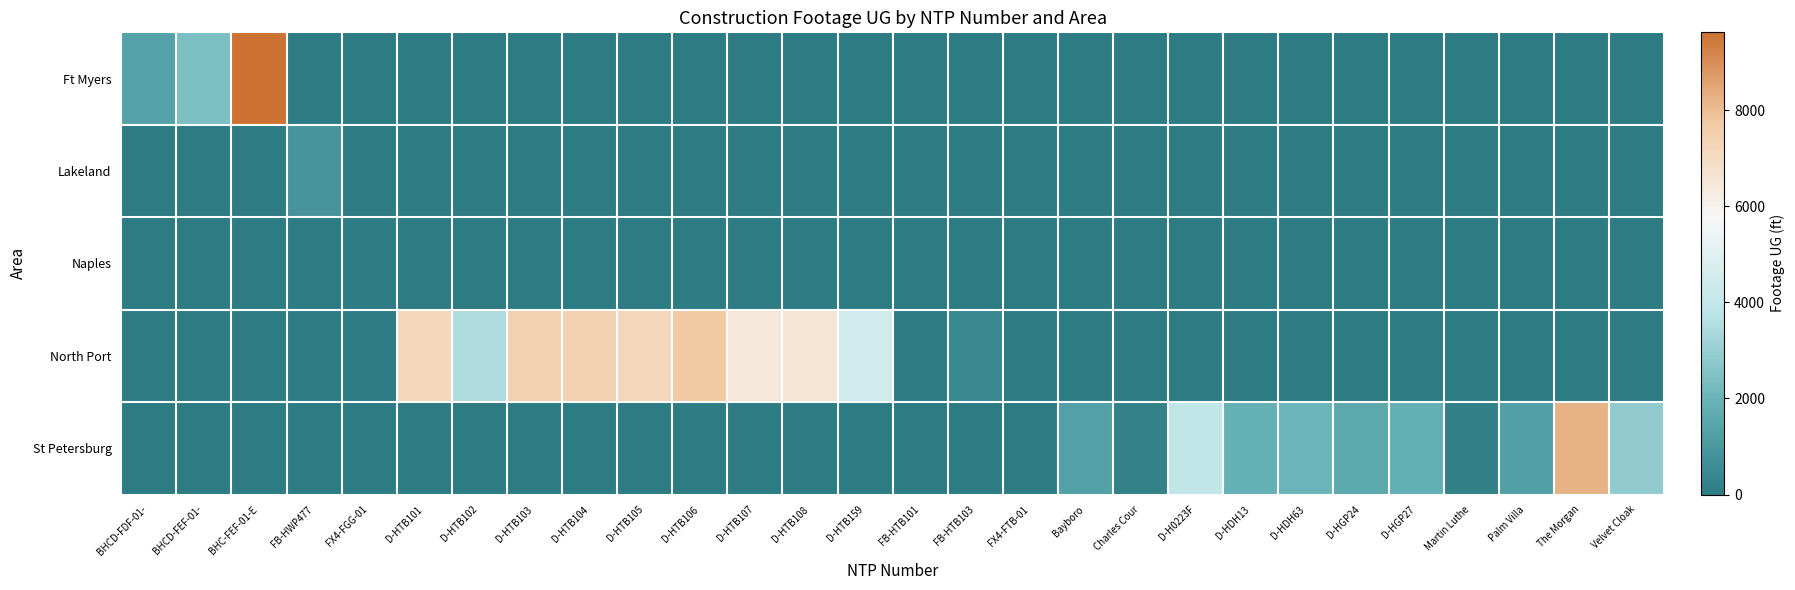

Reading right to left, transcribe all the data shown in this chart.

Ft Myers: Velvet Cloak=0	The Morgan=0	Palm Villa=0	Martin Luthe=0	D-HGP27=0	D-HGP24=0	D-HDH63=0	D-HDH13=0	D-H0223F=0	Charles Cour=0	Bayboro=0	FX4-FTB-01=0	FB-HTB103=0	FB-HTB101=0	D-HTB159=0	D-HTB108=0	D-HTB107=0	D-HTB106=0	D-HTB105=0	D-HTB104=0	D-HTB103=0	D-HTB102=0	D-HTB101=0	FX4-FGG-01=0	FB-HWP477=0	BHC-FEF-01-E=9619	BHCD-FEF-01-=2434	BHCD-FDF-01-=1358
Lakeland: Velvet Cloak=0	The Morgan=0	Palm Villa=0	Martin Luthe=0	D-HGP27=0	D-HGP24=0	D-HDH63=0	D-HDH13=0	D-H0223F=0	Charles Cour=0	Bayboro=0	FX4-FTB-01=0	FB-HTB103=0	FB-HTB101=0	D-HTB159=0	D-HTB108=0	D-HTB107=0	D-HTB106=0	D-HTB105=0	D-HTB104=0	D-HTB103=0	D-HTB102=0	D-HTB101=0	FX4-FGG-01=0	FB-HWP477=884	BHC-FEF-01-E=0	BHCD-FEF-01-=0	BHCD-FDF-01-=0
Naples: Velvet Cloak=0	The Morgan=0	Palm Villa=0	Martin Luthe=0	D-HGP27=0	D-HGP24=0	D-HDH63=0	D-HDH13=0	D-H0223F=0	Charles Cour=0	Bayboro=0	FX4-FTB-01=0	FB-HTB103=0	FB-HTB101=0	D-HTB159=0	D-HTB108=0	D-HTB107=0	D-HTB106=0	D-HTB105=0	D-HTB104=0	D-HTB103=0	D-HTB102=0	D-HTB101=0	FX4-FGG-01=74	FB-HWP477=0	BHC-FEF-01-E=0	BHCD-FEF-01-=0	BHCD-FDF-01-=0
North Port: Velvet Cloak=0	The Morgan=0	Palm Villa=0	Martin Luthe=0	D-HGP27=0	D-HGP24=0	D-HDH63=0	D-HDH13=0	D-H0223F=0	Charles Cour=0	Bayboro=0	FX4-FTB-01=42	FB-HTB103=451	FB-HTB101=0	D-HTB159=4443	D-HTB108=6542	D-HTB107=6455	D-HTB106=7715	D-HTB105=7141	D-HTB104=7378	D-HTB103=7385	D-HTB102=3499	D-HTB101=7151	FX4-FGG-01=0	FB-HWP477=0	BHC-FEF-01-E=0	BHCD-FEF-01-=0	BHCD-FDF-01-=0
St Petersburg: Velvet Cloak=2856	The Morgan=8225	Palm Villa=1246	Martin Luthe=171	D-HGP27=1838	D-HGP24=1592	D-HDH63=2064	D-HDH13=1881	D-H0223F=3936	Charles Cour=193	Bayboro=1292	FX4-FTB-01=0	FB-HTB103=0	FB-HTB101=0	D-HTB159=0	D-HTB108=0	D-HTB107=0	D-HTB106=0	D-HTB105=0	D-HTB104=0	D-HTB103=0	D-HTB102=0	D-HTB101=0	FX4-FGG-01=0	FB-HWP477=0	BHC-FEF-01-E=0	BHCD-FEF-01-=0	BHCD-FDF-01-=0